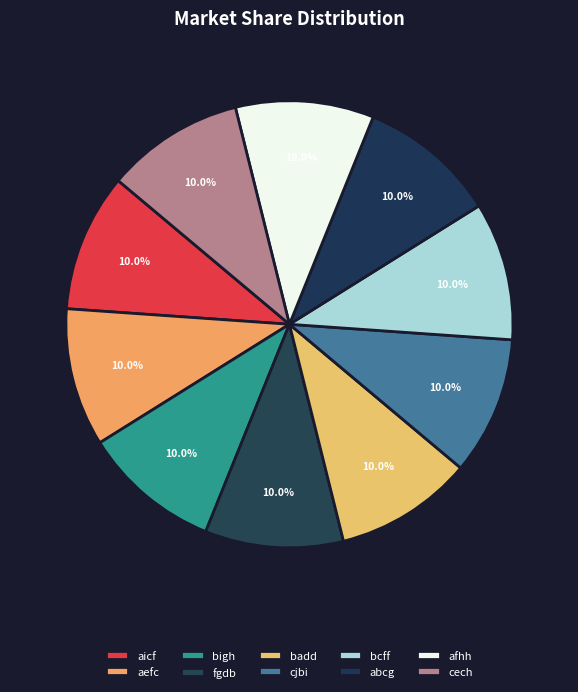

Is it true that bigh is 1% of the pie?

False